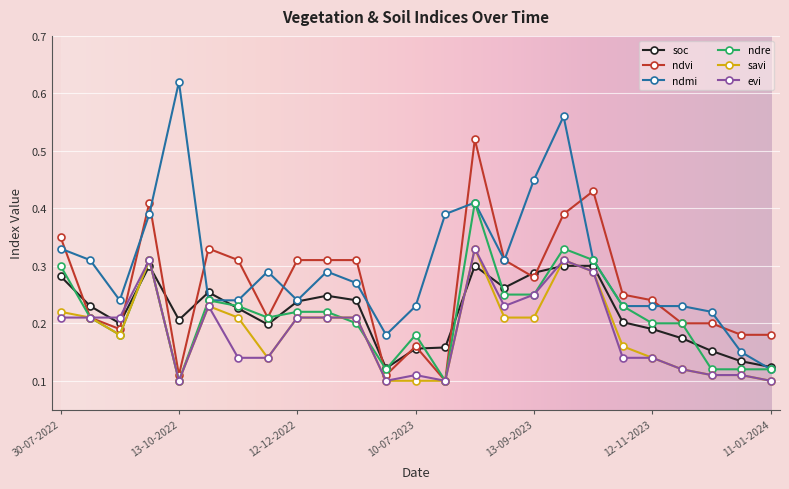

Count the evi values in the range 0 to 1.

25